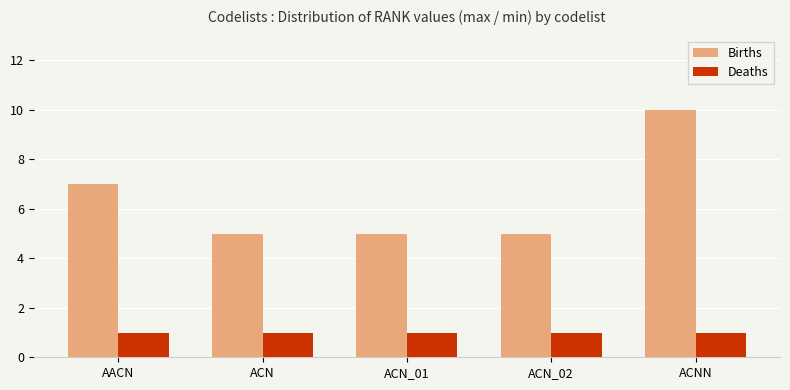

Reading left to right, transcribe all the data shown in this chart.

Births: 7	5	5	5	10
Deaths: 1	1	1	1	1